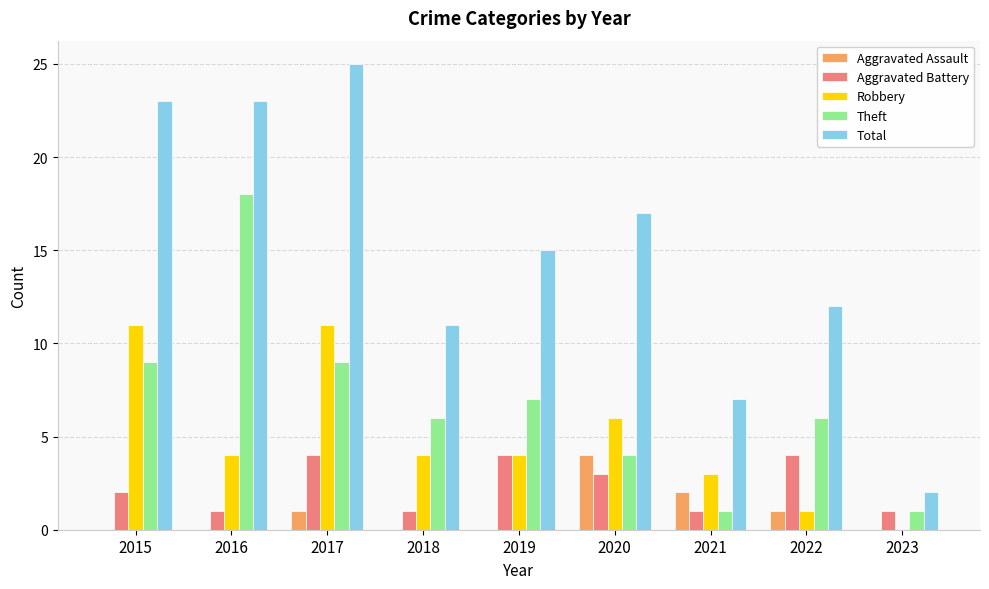

At which category is the sum across all series the highest?

2017